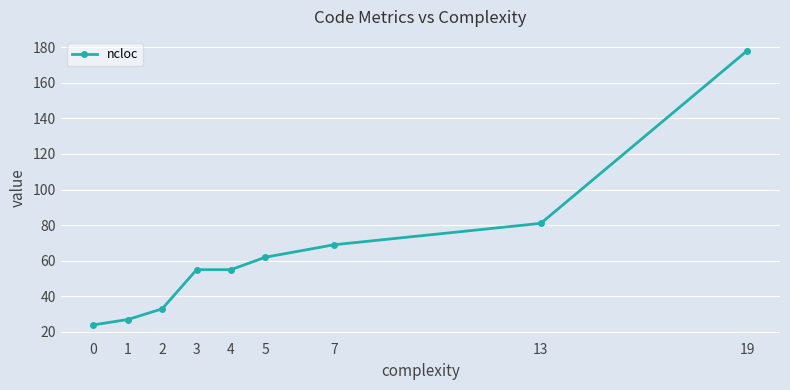

What is the sum of all values?

584